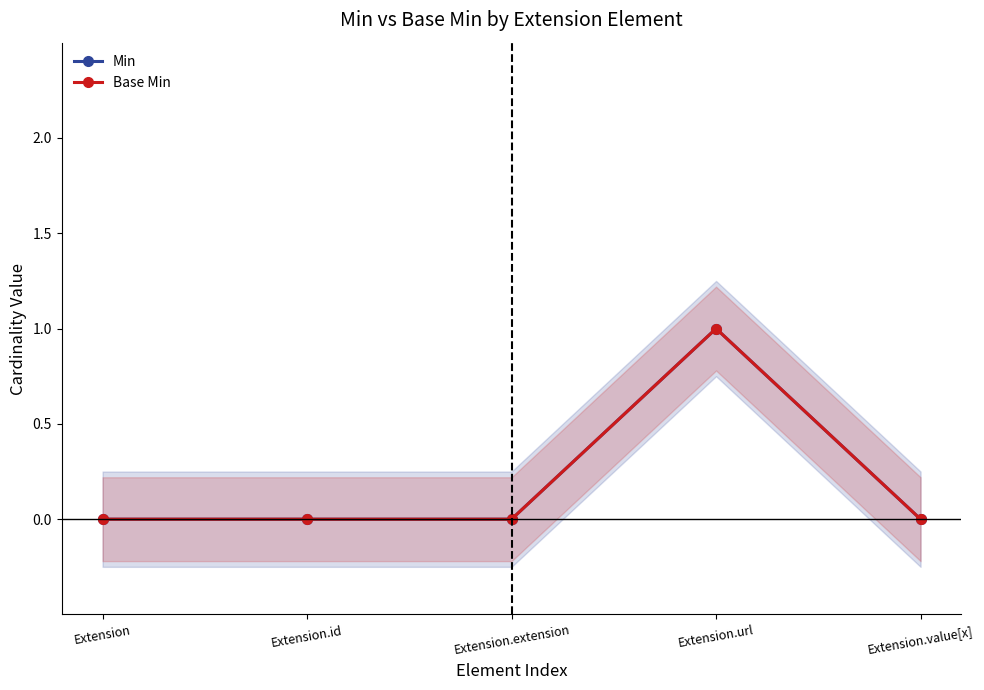

At which category is the sum across all series the highest?

Extension.url